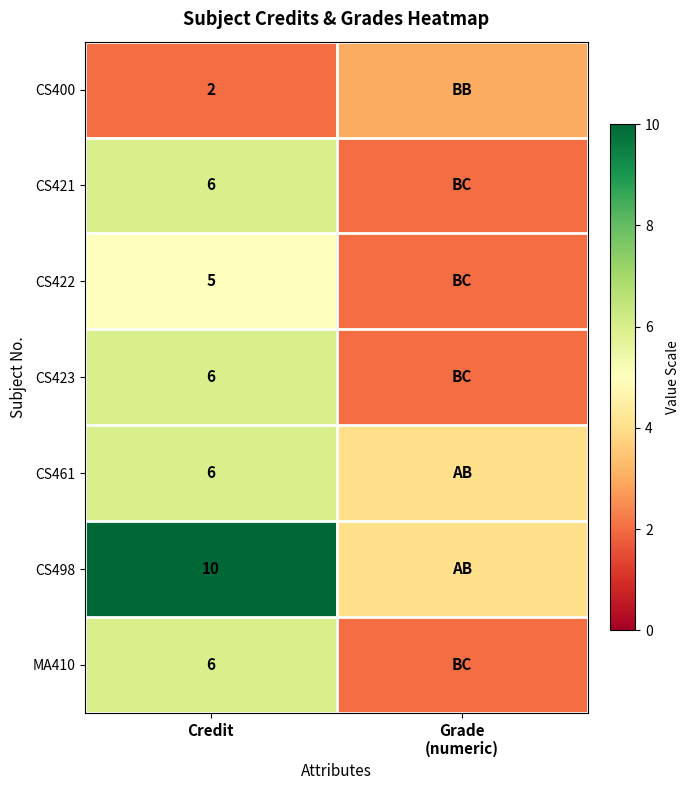

The value of CS423 at Credit is 4. True or false?

False